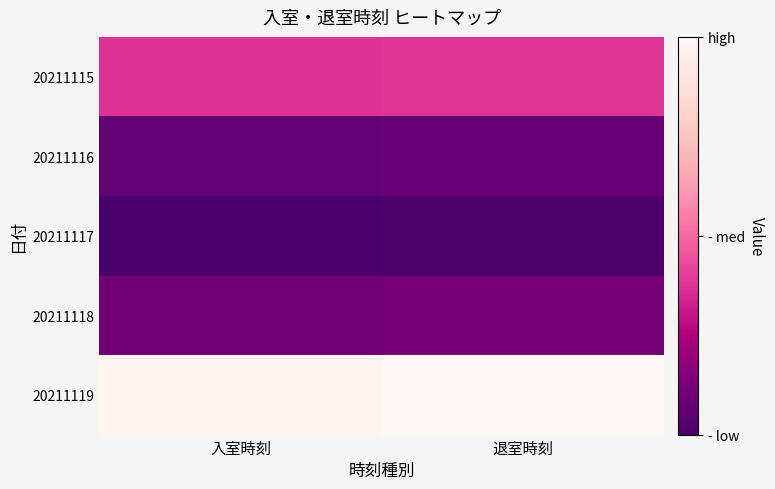

At 退室時刻, list the series in order from smallest to largest.

20211117, 20211116, 20211118, 20211115, 20211119